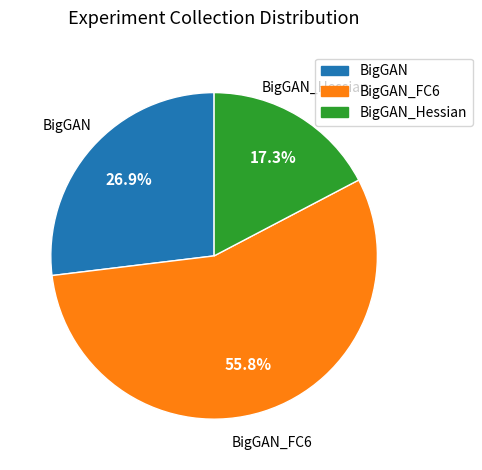

Does any single category account for the majority?

Yes